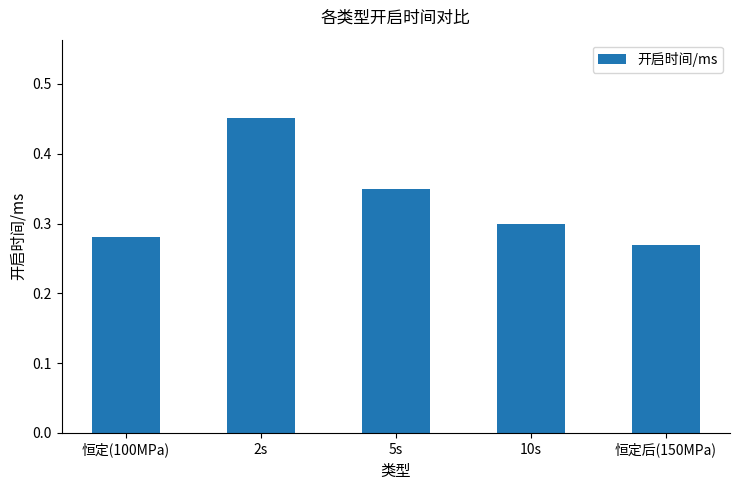

How many values are between 0 and 1?

5